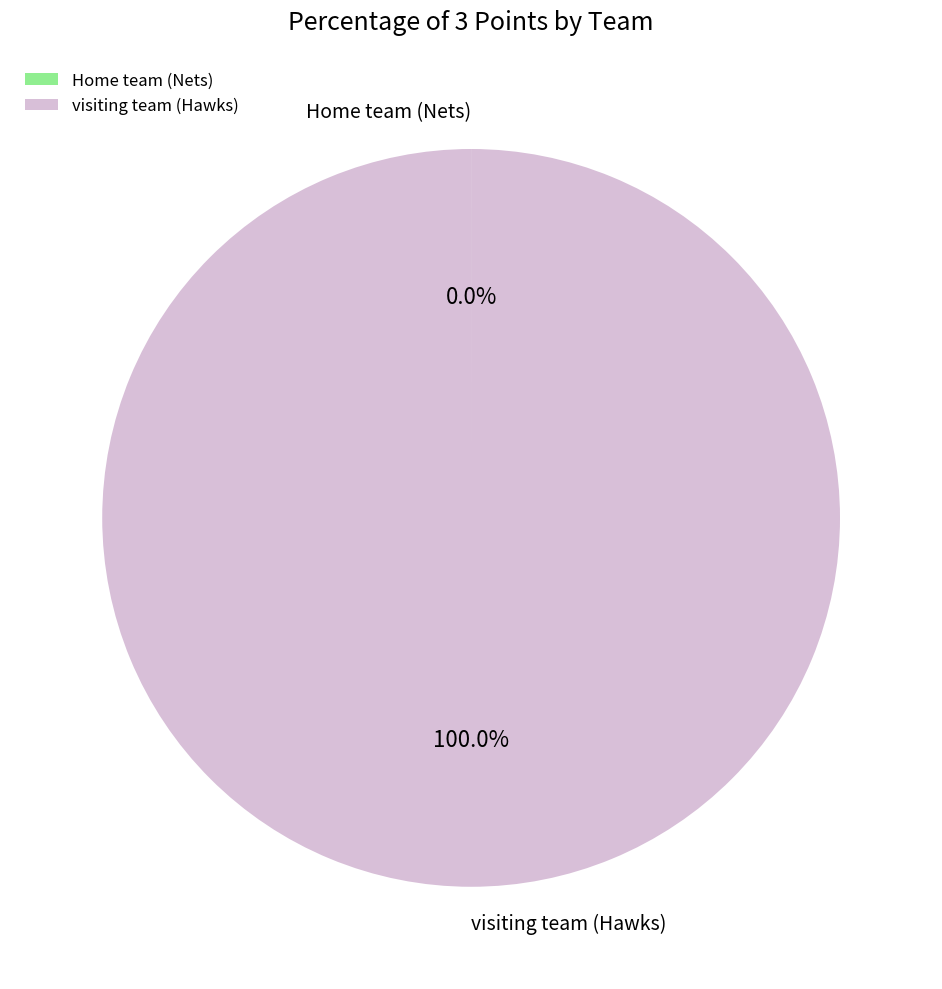

Is there any slice that represents more than half of the pie?

Yes